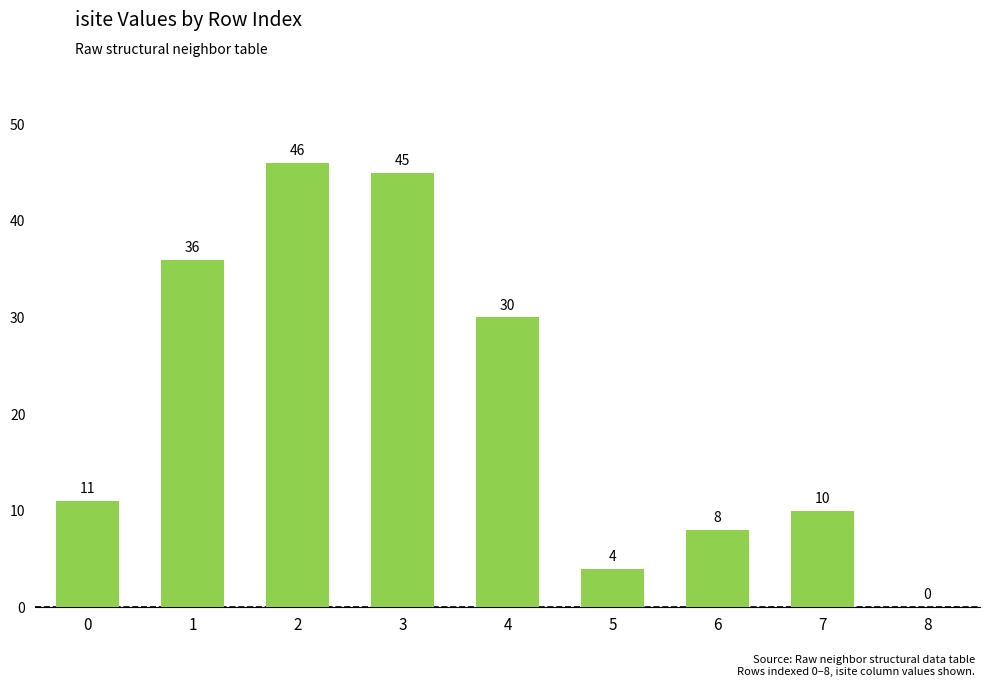

The value at 2 is 46. True or false?

True